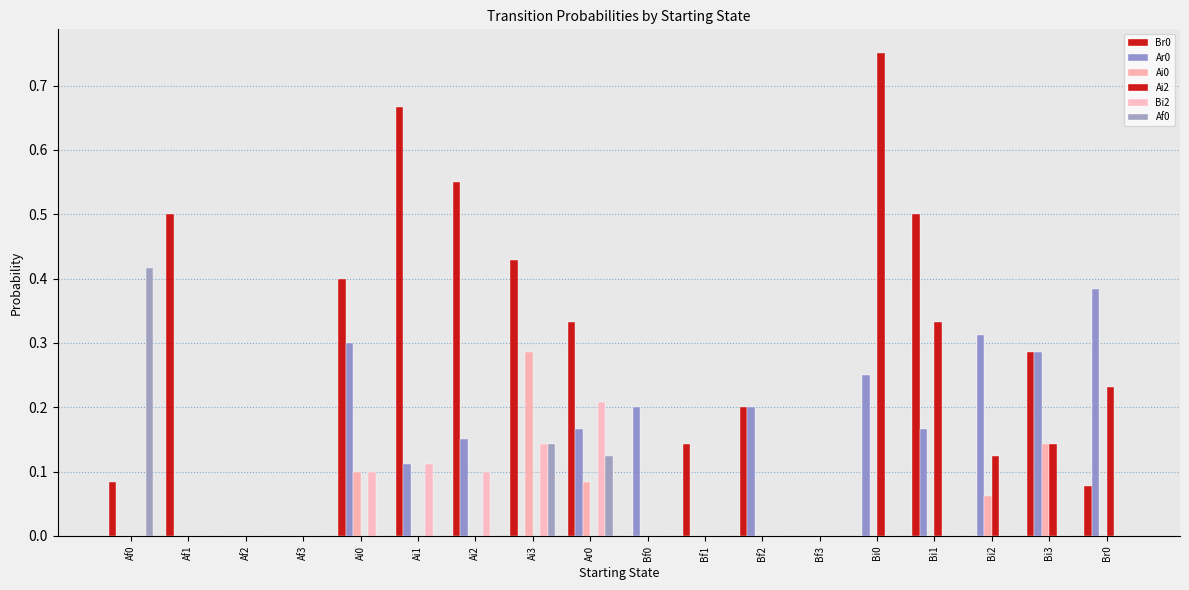

Which series has the largest total across all categories?

Br0